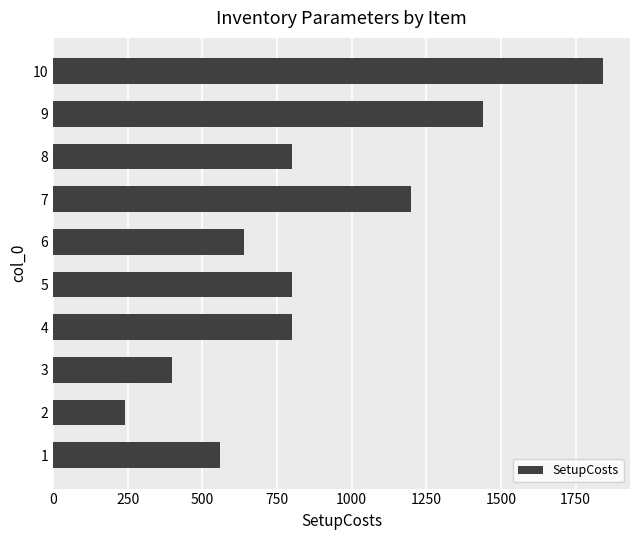

Reading bottom to top, what are all the values shown in this chart?

1=560	2=240	3=400	4=800	5=800	6=640	7=1200	8=800	9=1440	10=1840